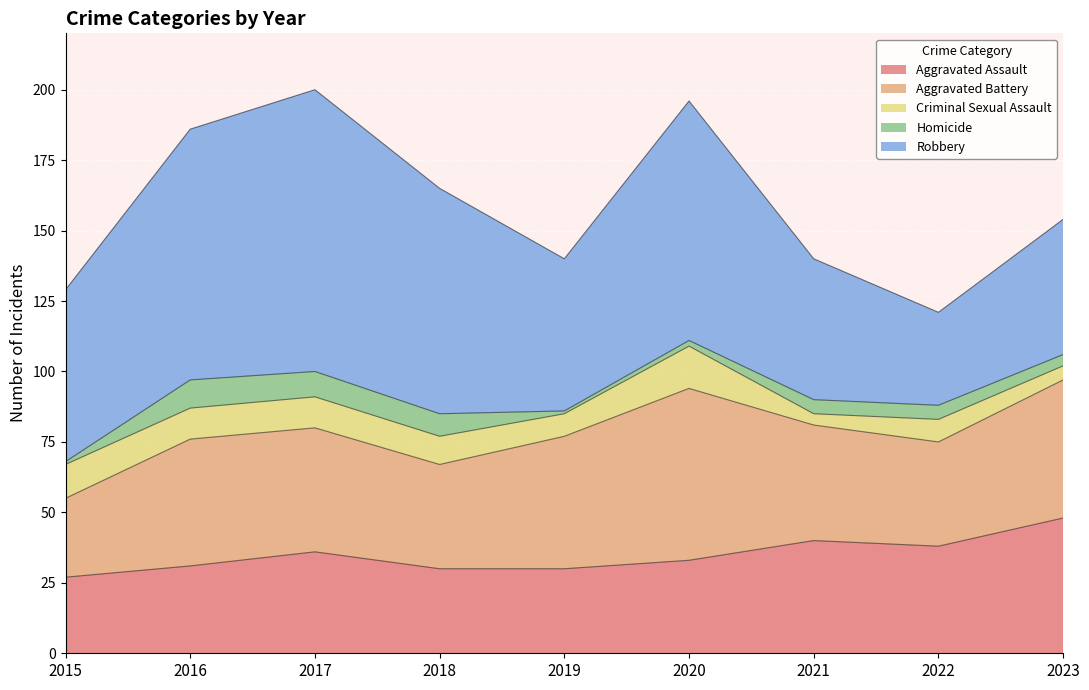

Rank the series at 2019 from highest to lowest value.

Robbery, Aggravated Battery, Aggravated Assault, Criminal Sexual Assault, Homicide